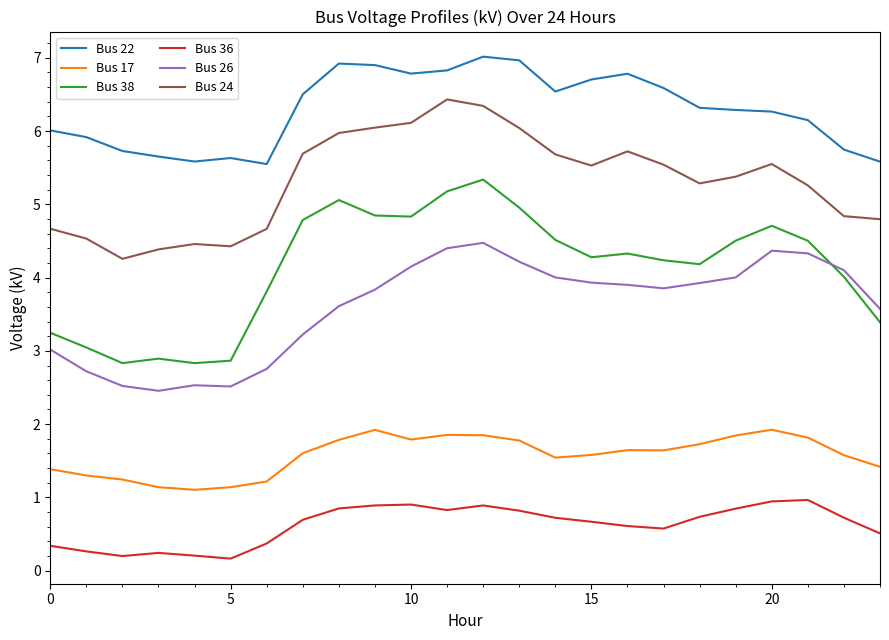

How many lines are shown in the chart?

6